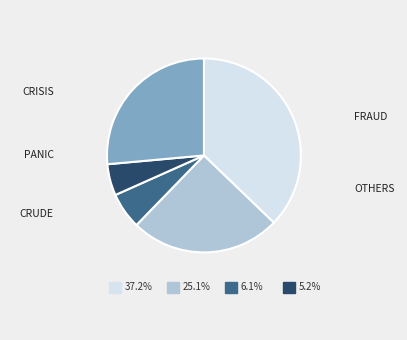

Does any single category account for the majority?

No